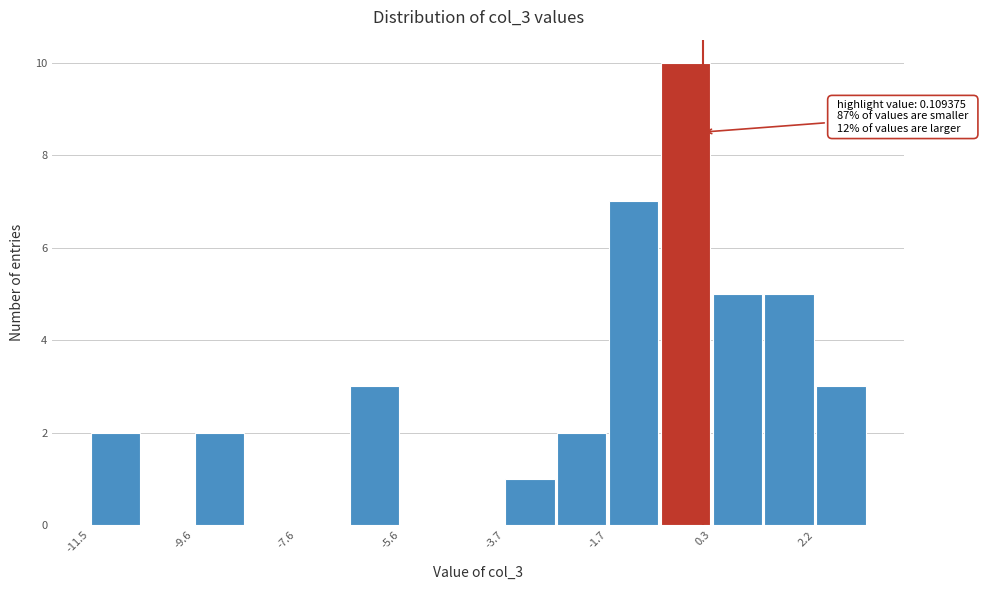

Which range on the x-axis has the tallest bar?

-0.8 to 0.2